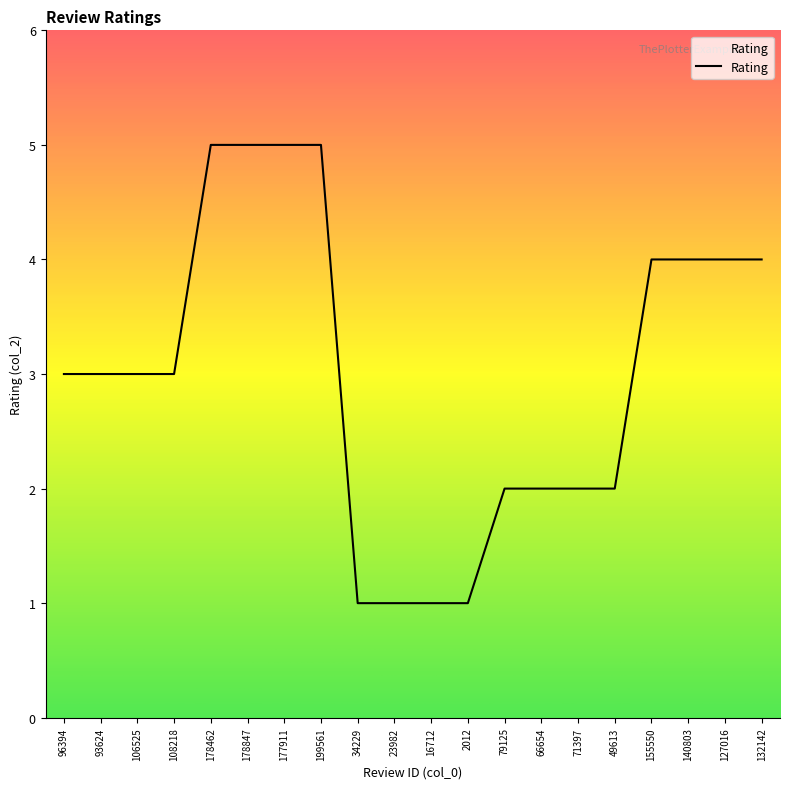

What is the value of the 13th point from the left?

2